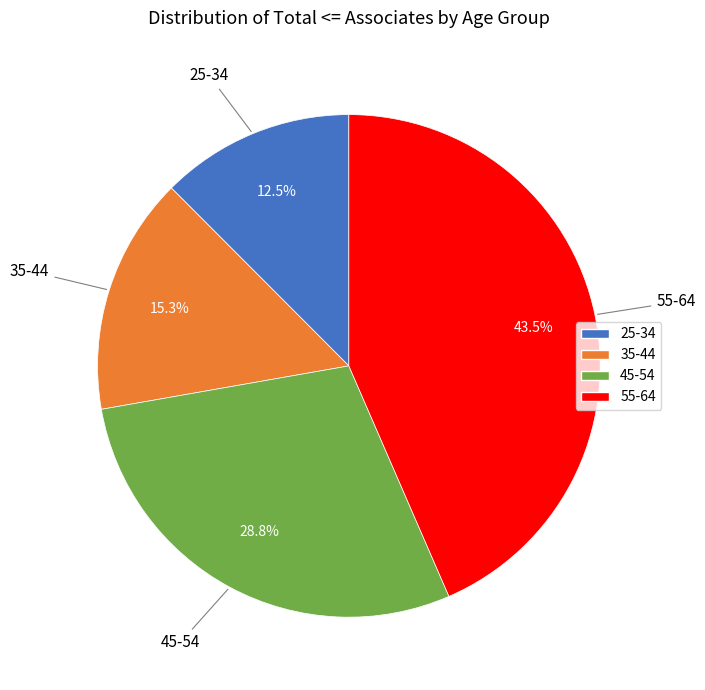

Count the number of slices in the pie.

4